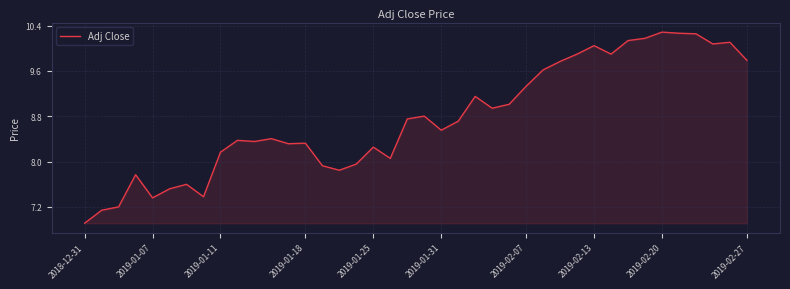

True or false: there are more than 2 points higher than both neighbors.

True